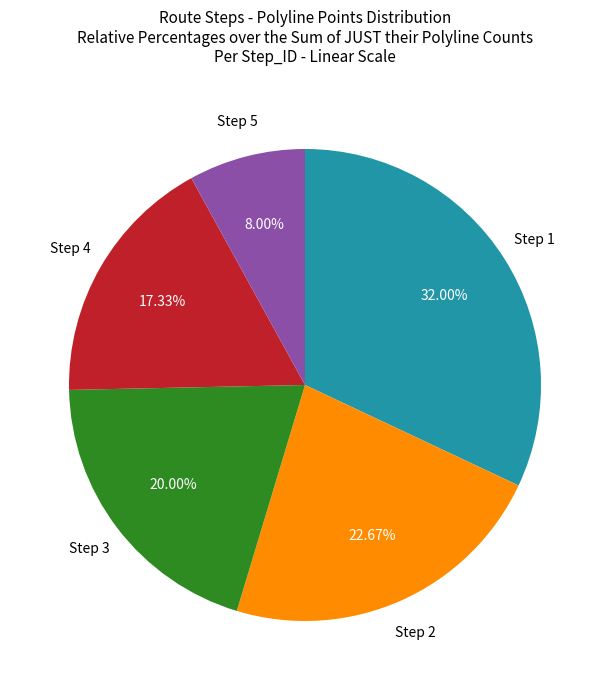

Is Step 5 the majority of the pie?

No